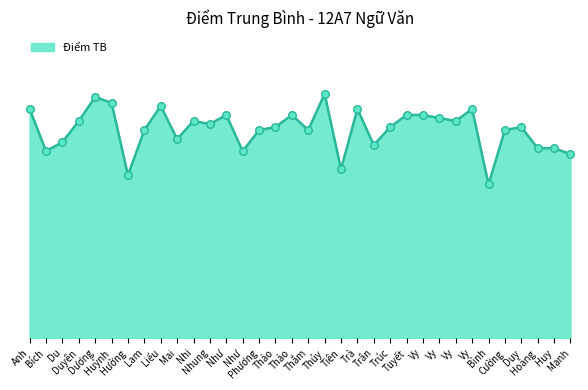

Between Lam and Cường, which is larger?

Lam